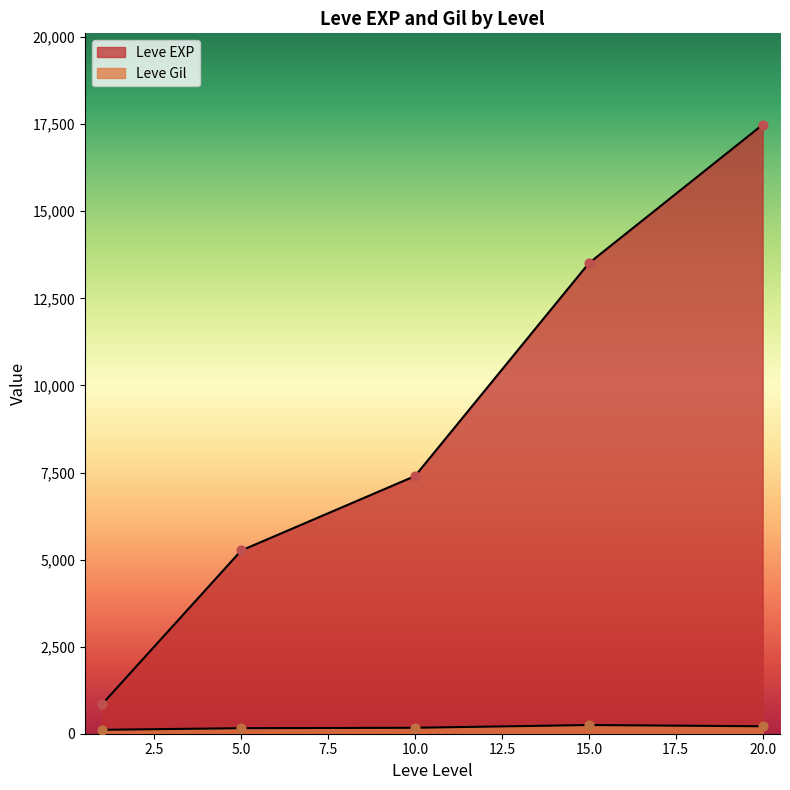

At which category is the sum across all series the highest?

20